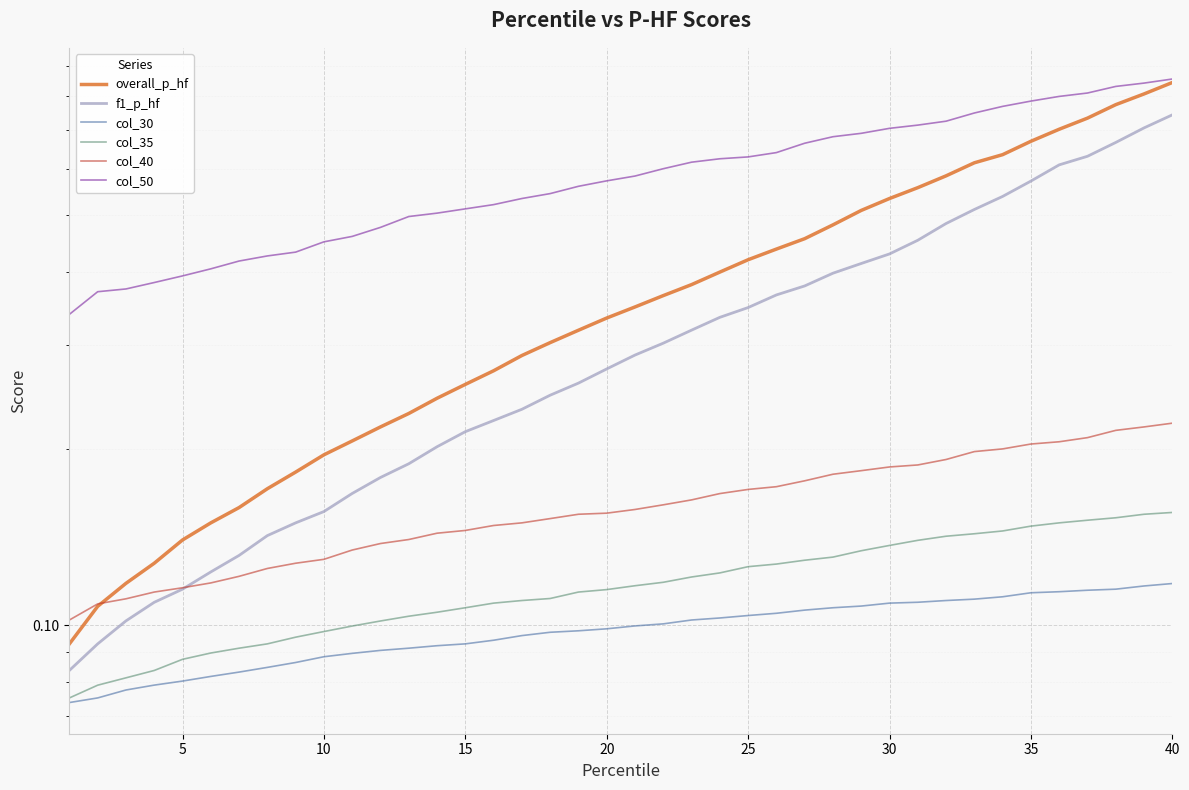

The value of overall_p_hf at 13 is 0.2. True or false?

True